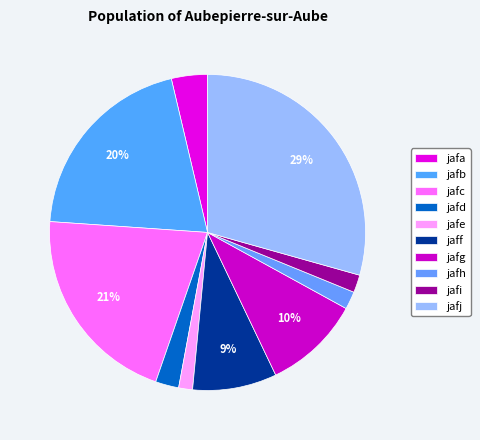

The jafb slice represents 12% of the pie. True or false?

False